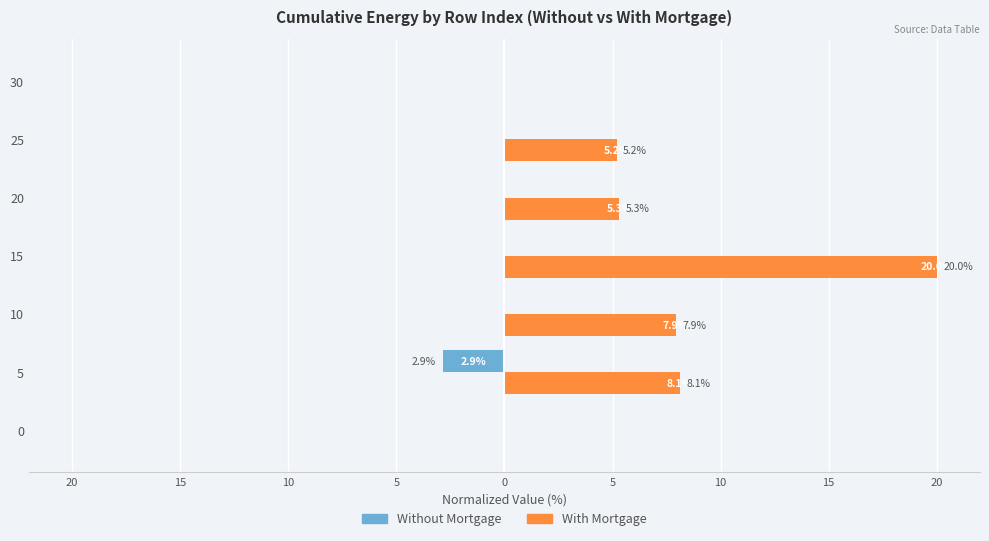

The value of Without Mortgage at 10 is -1.8. True or false?

False